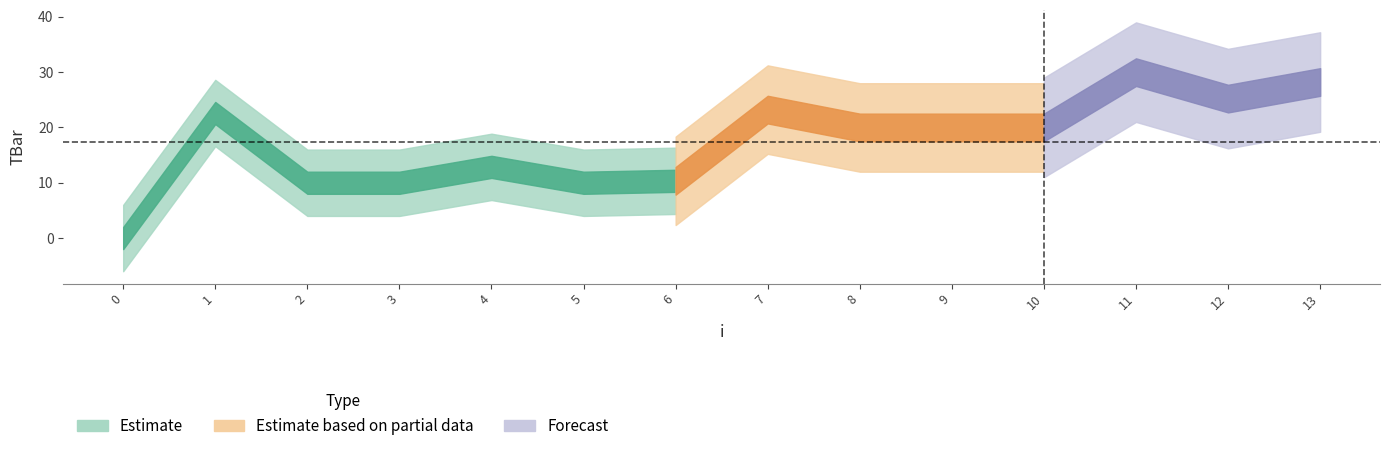

Reading right to left, list all the values displayed in this chart.

13=28.2	12=25.2	11=30.0	10=20.0	9=20.0	8=20.0	7=23.2	6=10.3	5=10.0	4=12.9	3=10.0	2=10.0	1=22.6	0=0.0